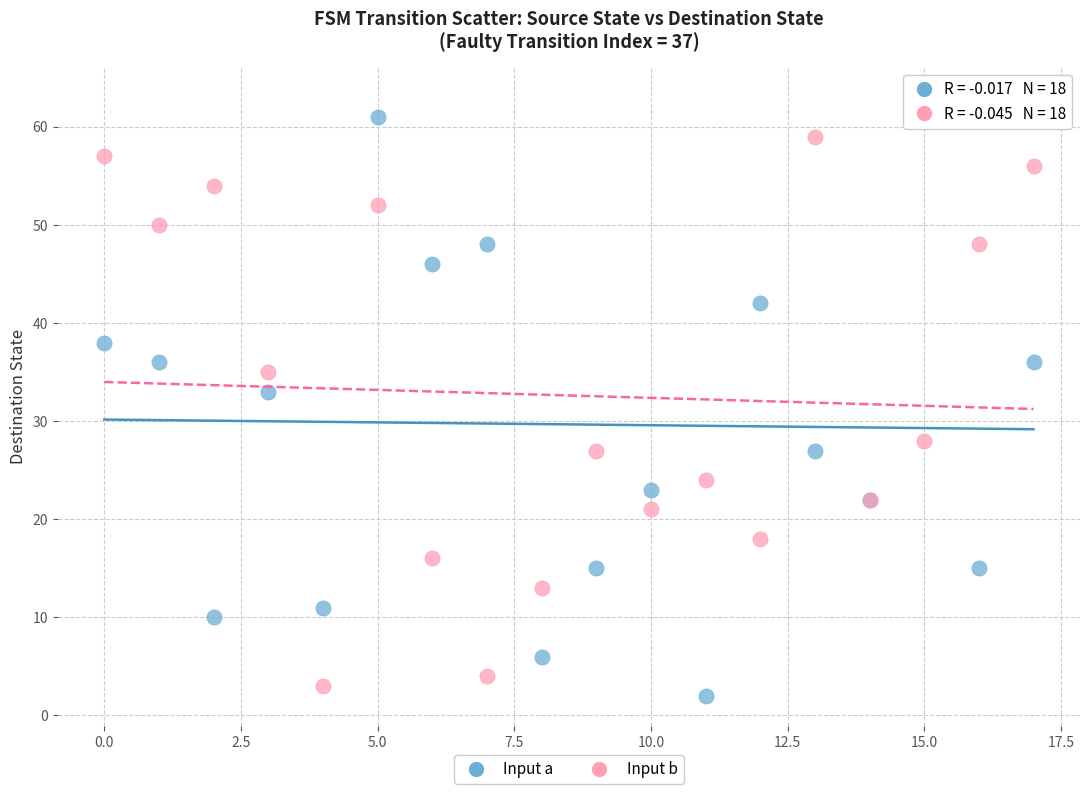

Which series has the largest Y range (max minus min)?

Input a